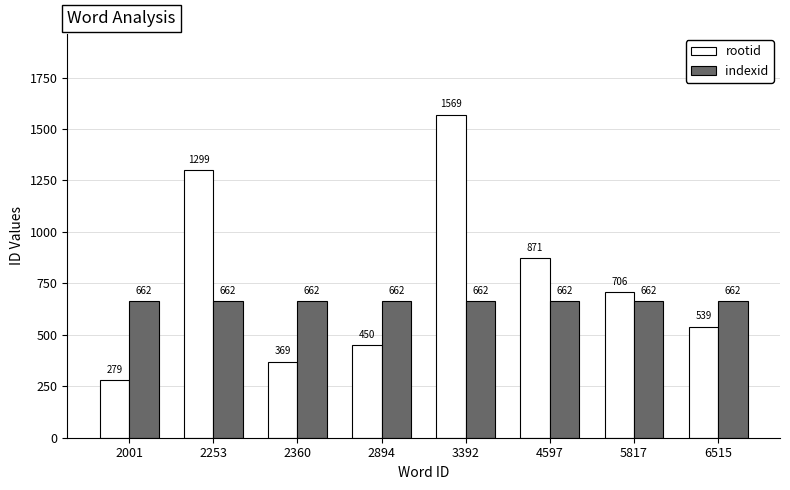

The value of rootid at 2894 is 450. True or false?

True